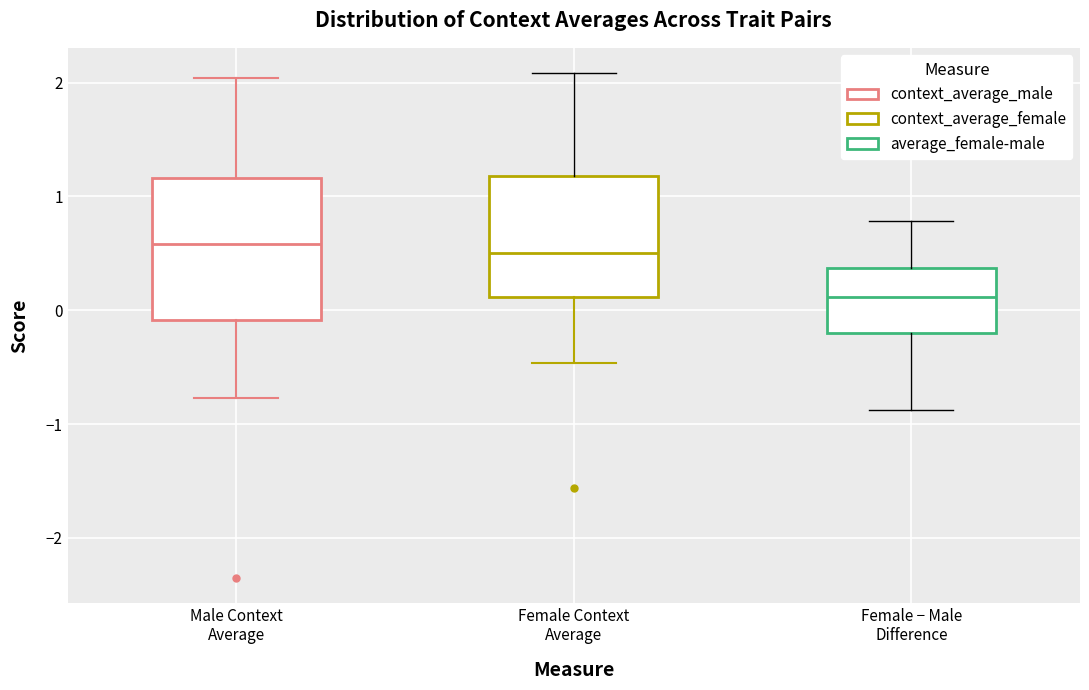

Reading left to right, transcribe this box plot: for each box, give where its median line is, the range the box spans, and where its two whiskers end, as read against the y-axis. The values are not printed on the chart, so give them approximately, as read against the axis.

Male Context Average: median 0.6, box -0.1 to 1.2, whiskers -0.8 to 2.0
Female Context Average: median 0.5, box 0.1 to 1.2, whiskers -0.5 to 2.1
Female − Male Difference: median 0.1, box -0.2 to 0.4, whiskers -0.9 to 0.8